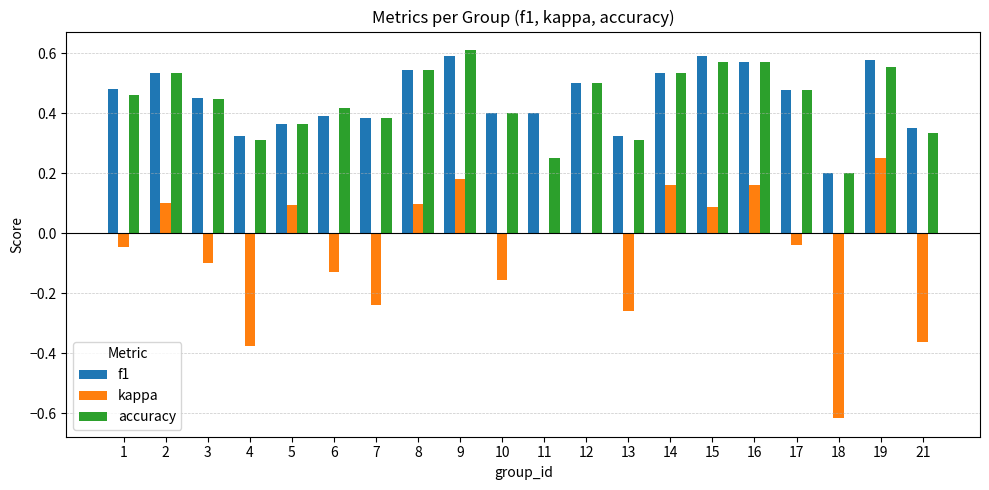

Which series changed the most between 1 and 15?

kappa